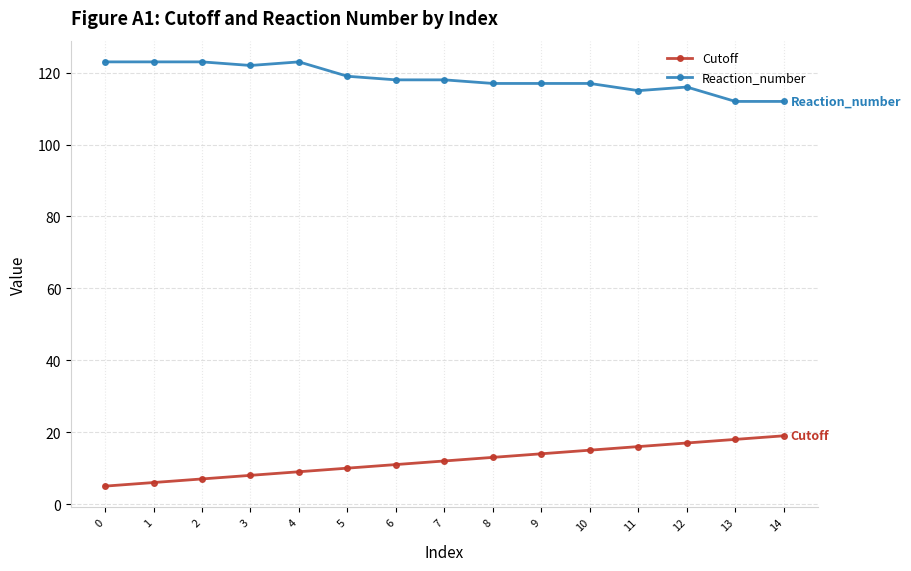

The Reaction_number series shows 157 at 14. True or false?

False